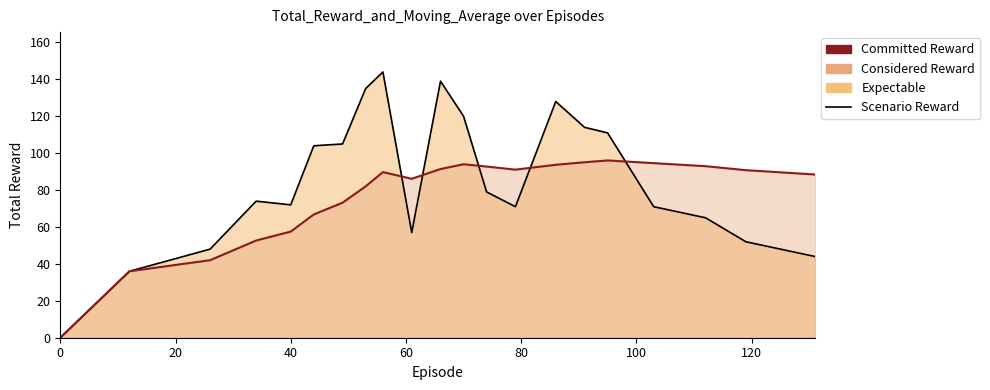

Reading left to right, list all the values displayed in this chart.

total_reward: 0.0	36.0	48.0	74.0	72.0	104.0	105.0	135.0	144.0	57.0	139.0	120.0	79.0	71.0	128.0	114.0	111.0	71.0	65.0	52.0	44.0
total_reward_ma: 0.0	36.0	42.0	52.7	57.5	66.8	73.2	82.0	89.8	86.1	91.4	94.0	92.8	91.1	93.7	95.1	96.1	94.6	92.9	90.8	88.5